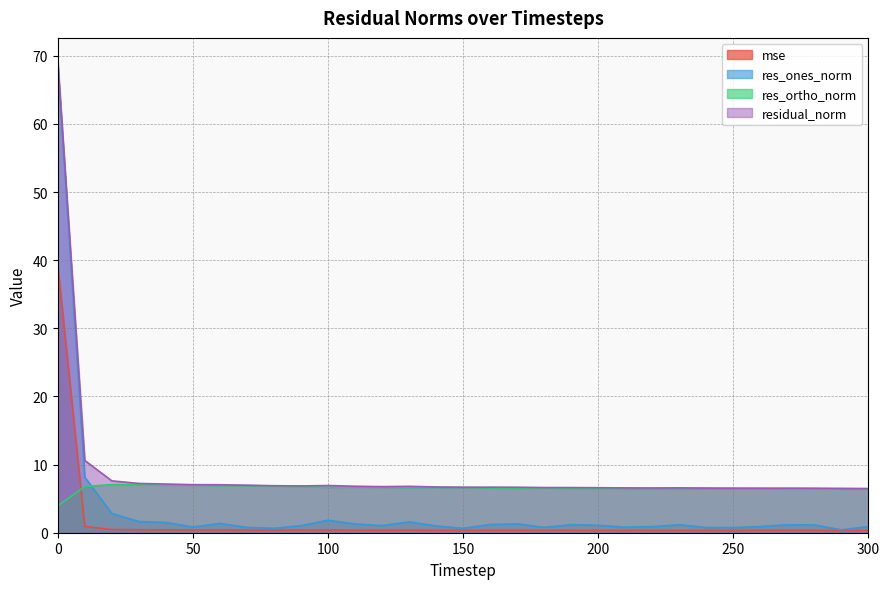

At which category does residual_norm reach its first local peak?

100